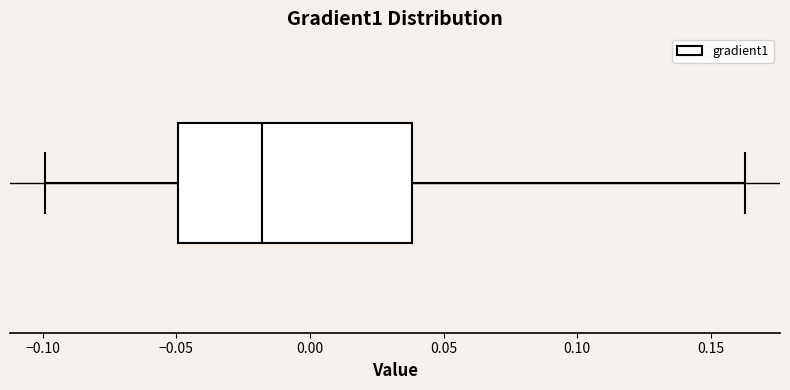

Transcribe this box plot: give where the median line is, the range the box spans, and where the two whiskers end, as read against the x-axis. The values are not printed on the chart, so give them approximately, as read against the axis.

median -0.020, box -0.050 to 0.040, whiskers -0.100 to 0.165